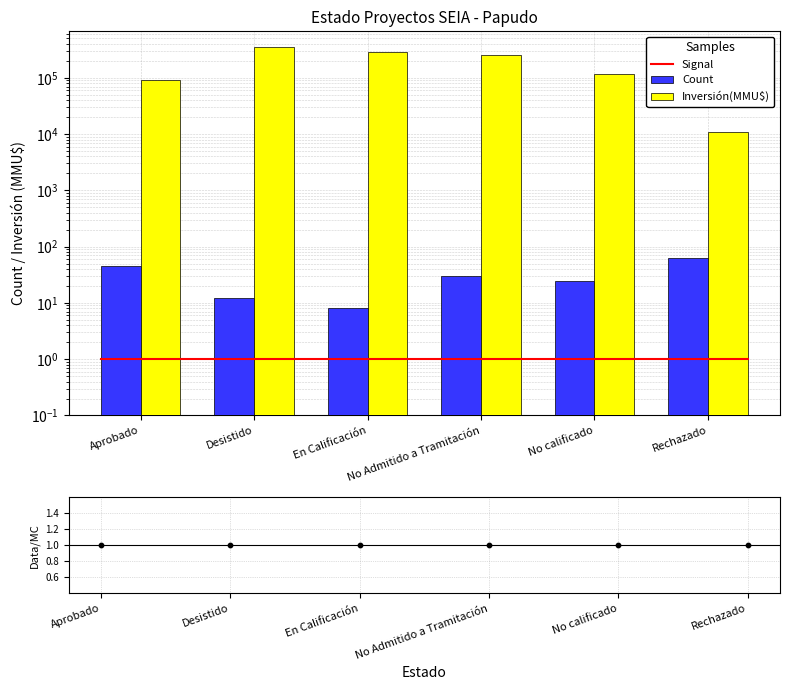

What is the ratio of the value at Rechazado to the value at Aprobado?

1.4